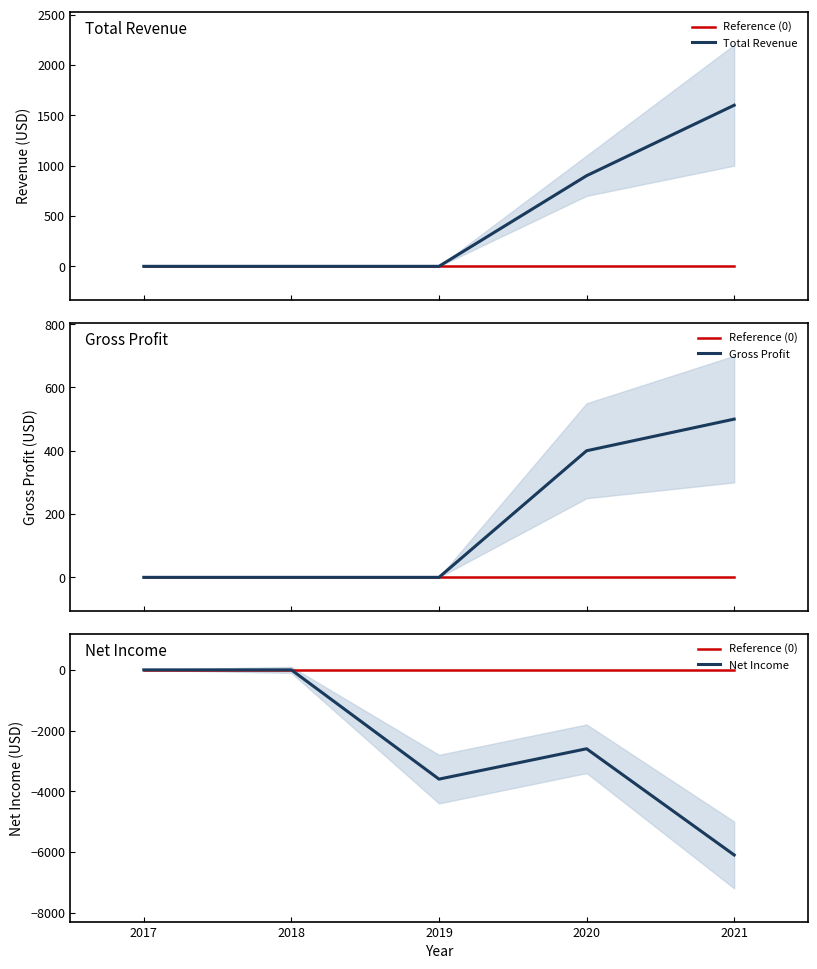

True or false: Total Revenue and Net Income intersect in this chart.

False